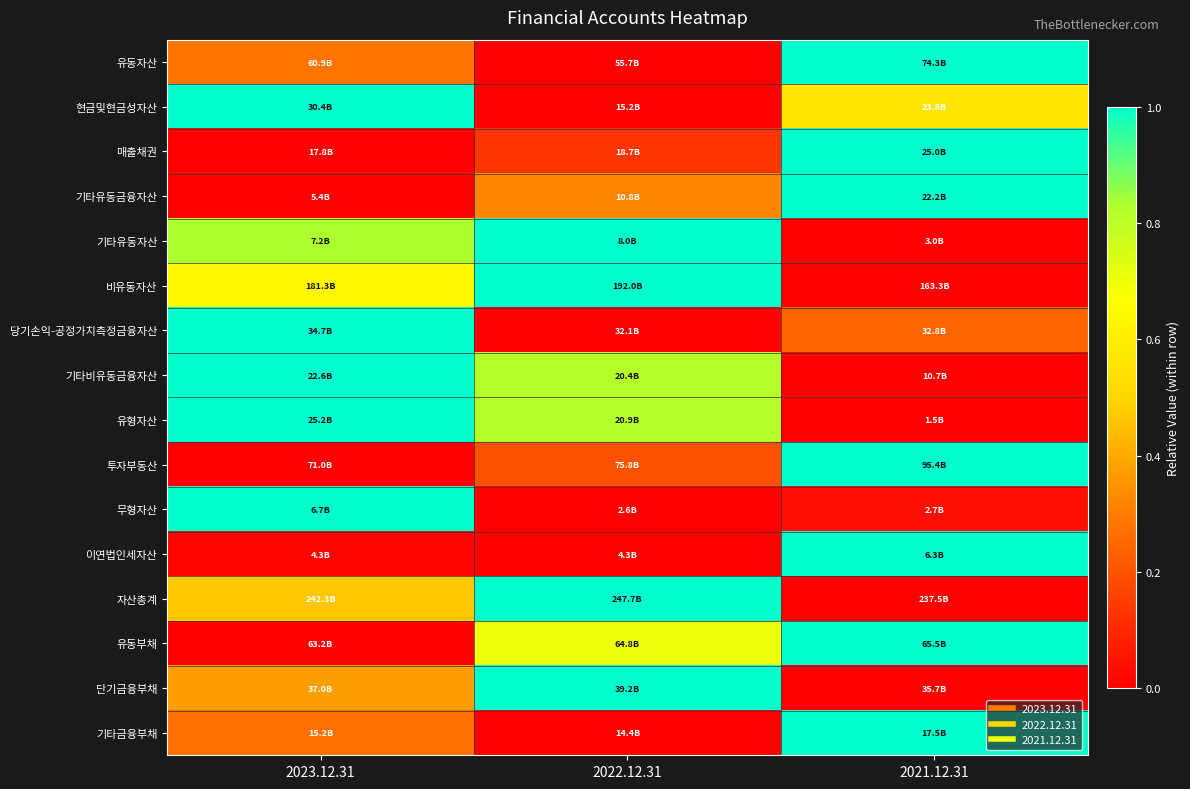

Count the number of categories in the chart.

3